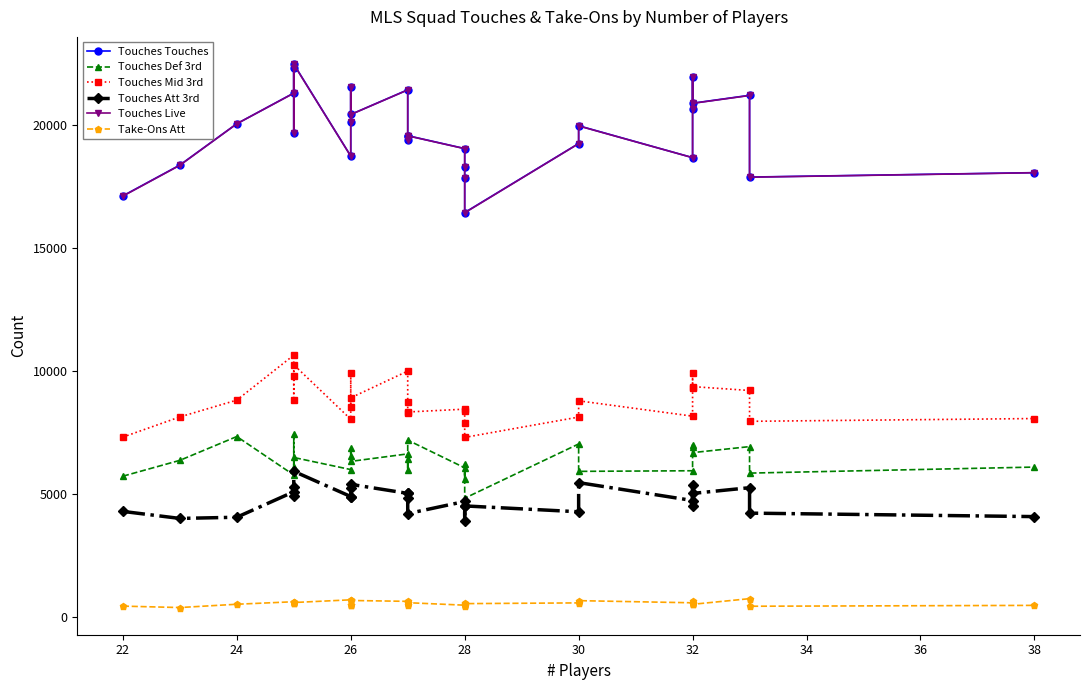

What is the value of the Take-Ons Att point at the 5th from the left?

608